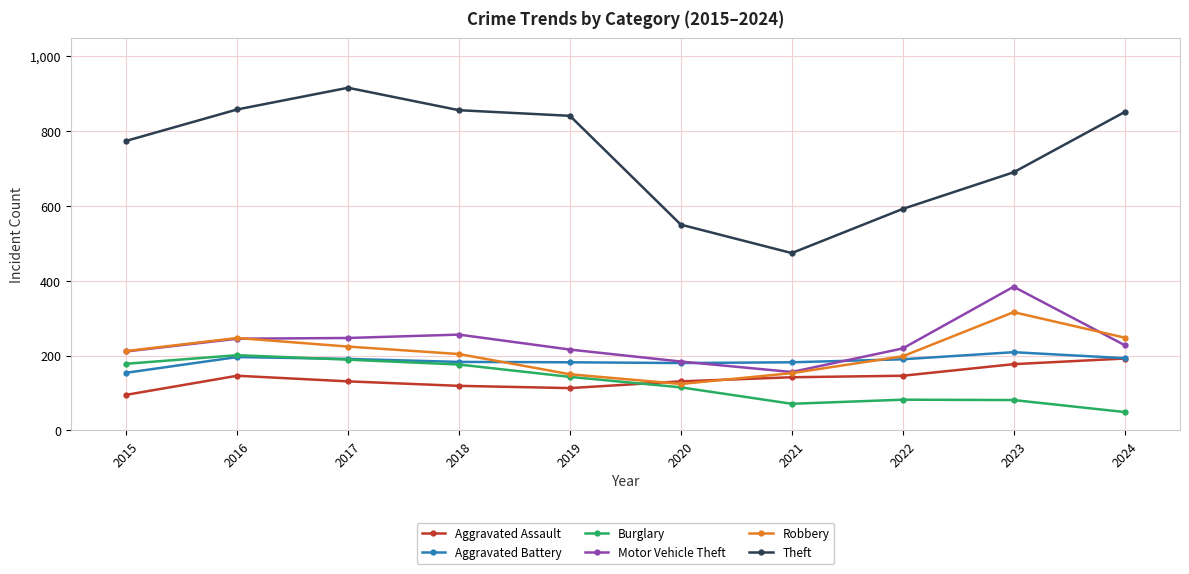

What is the difference between the maximum and minimum values in the Theft series?

442